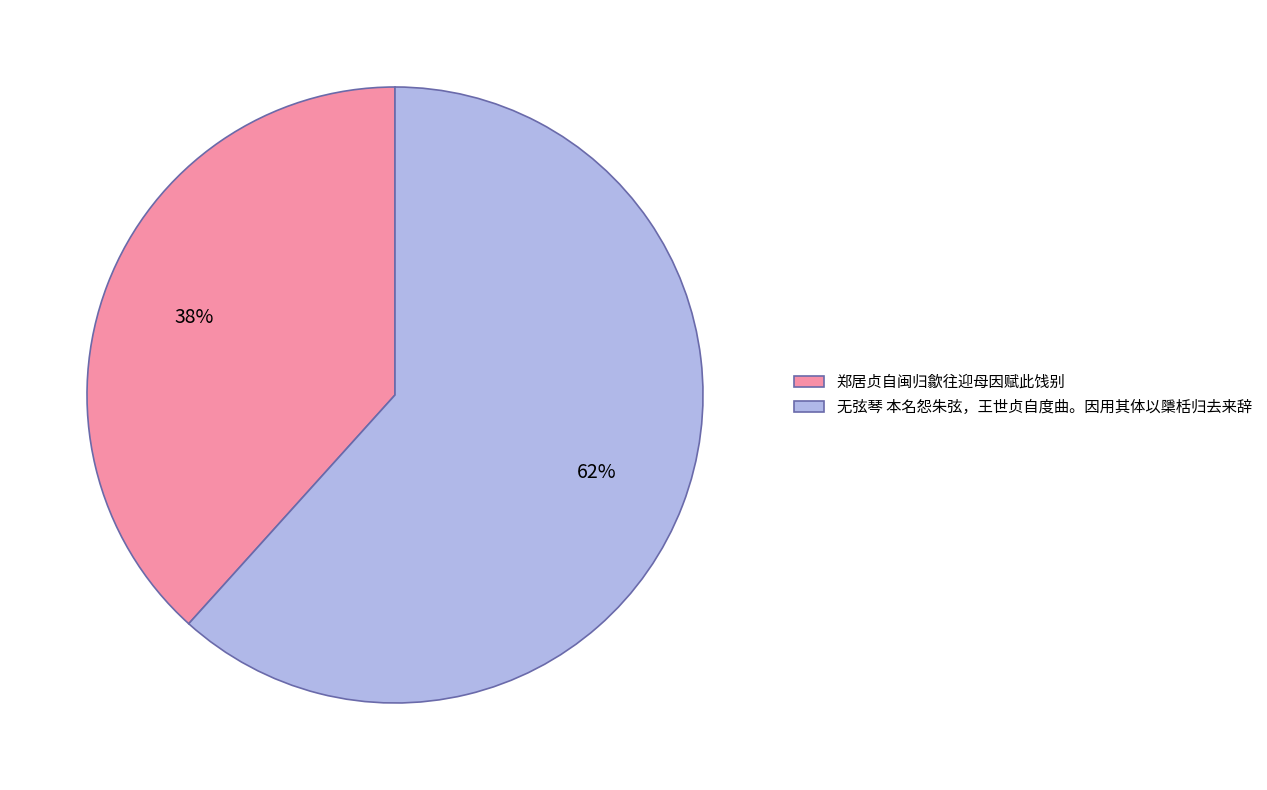

To the nearest percent, what portion does 郑居贞自闽归歙往迎母因赋此饯别 represent?

38%